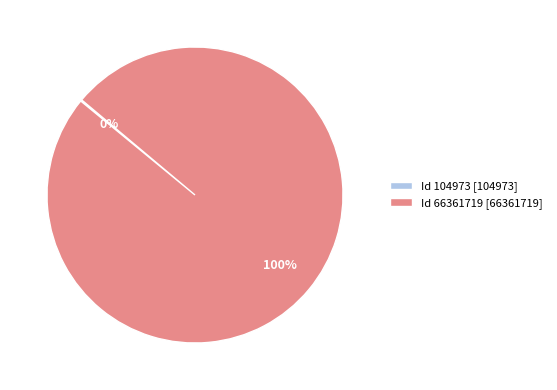

Is there a majority slice in this chart?

Yes